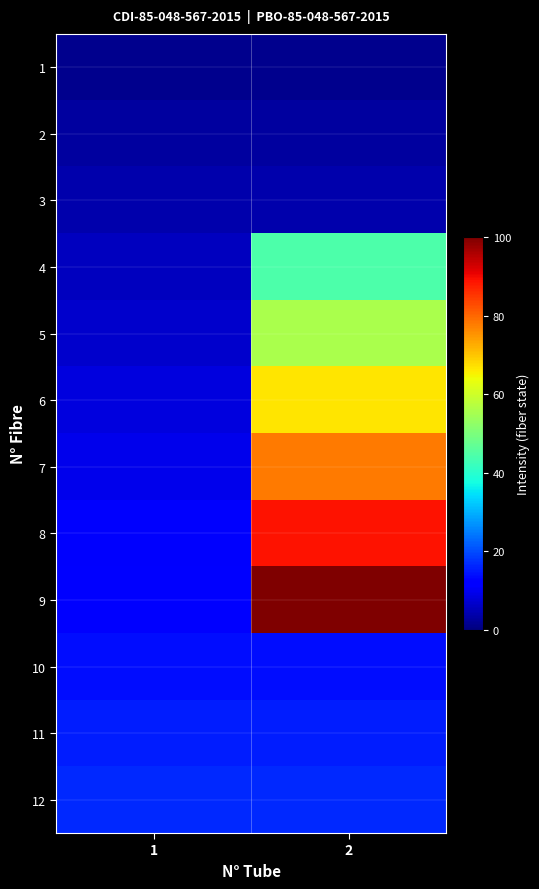

Reading left to right, list all the values displayed in this chart.

1: 1=1.4	2=1.4
2: 1=2.8	2=2.8
3: 1=4.2	2=4.2
4: 1=5.6	2=44.4
5: 1=6.9	2=55.6
6: 1=8.3	2=66.7
7: 1=9.7	2=77.8
8: 1=11.1	2=88.9
9: 1=12.5	2=100.0
10: 1=13.9	2=13.9
11: 1=15.3	2=15.3
12: 1=16.7	2=16.7